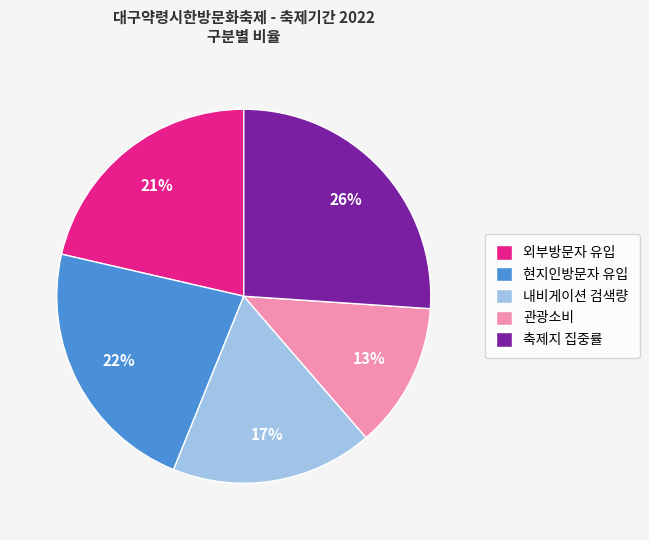

The 내비게이션 검색량 slice represents 17% of the pie. True or false?

True